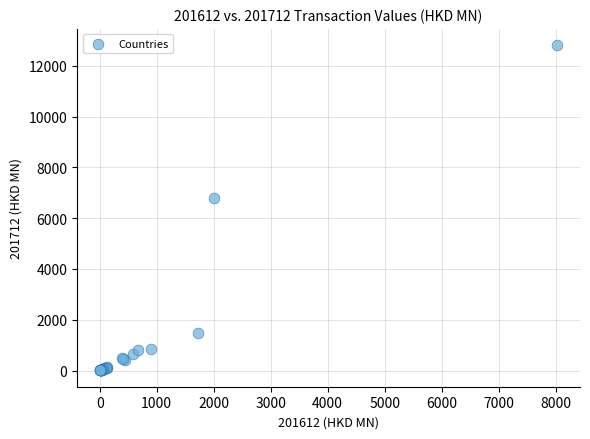

What Y value in the scatter plot is closest to 6406?

6778.0